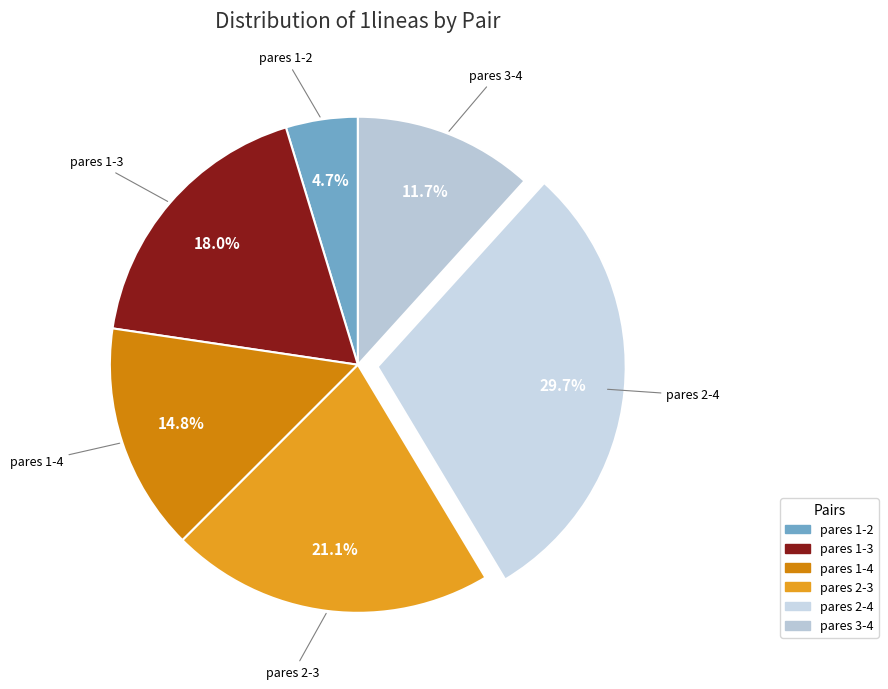

How many segments does this pie chart have?

6